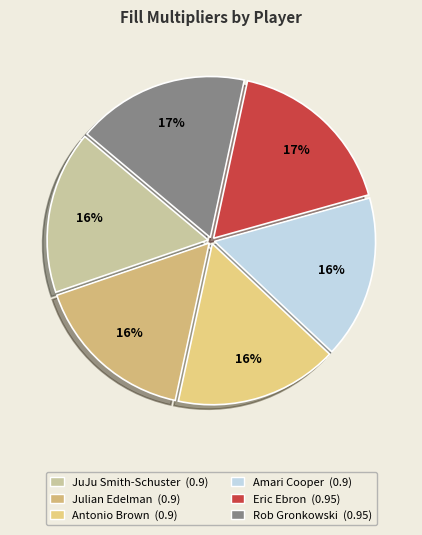

How many segments does this pie chart have?

6